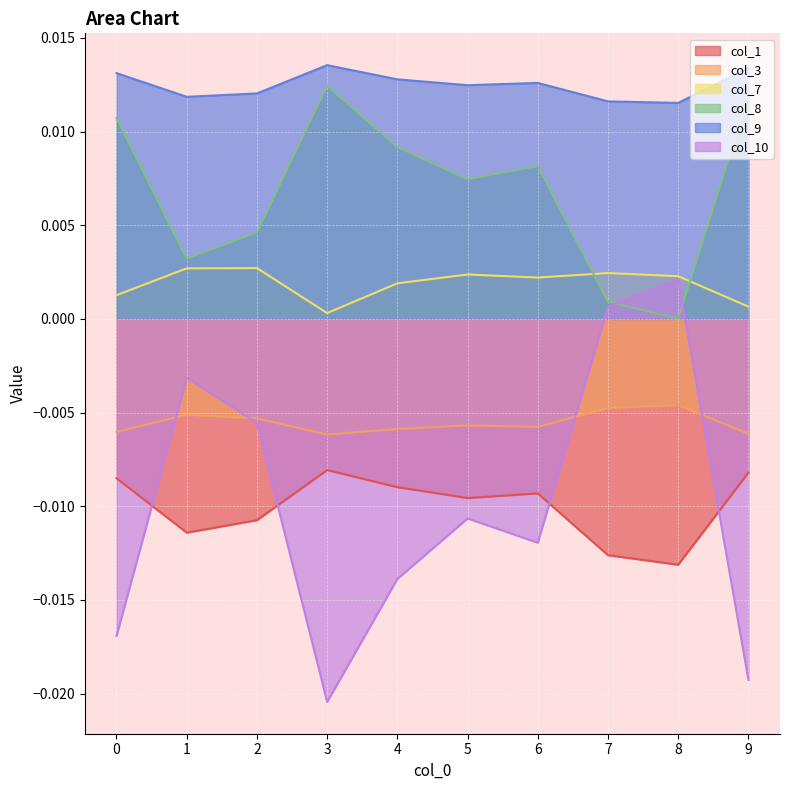

Count the number of categories in the chart.

10